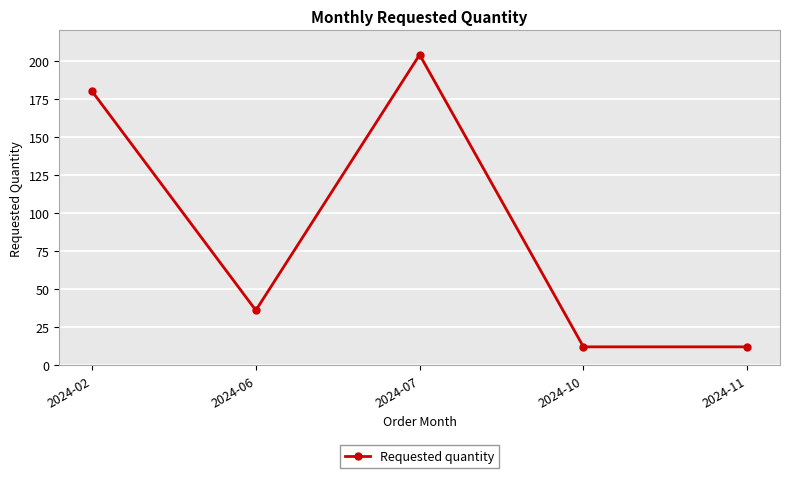

What is the greatest value displayed?

204